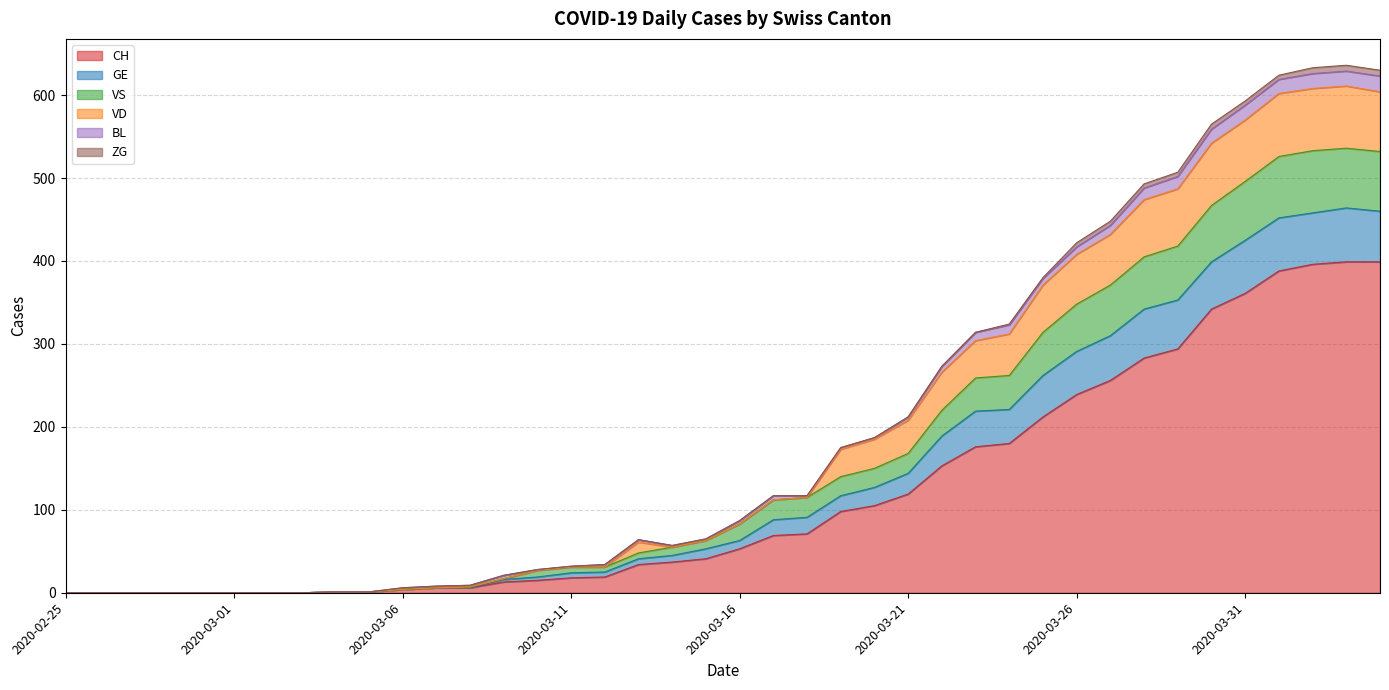

Which series changed the most between 2020-03-01 and 2020-03-03?

CH